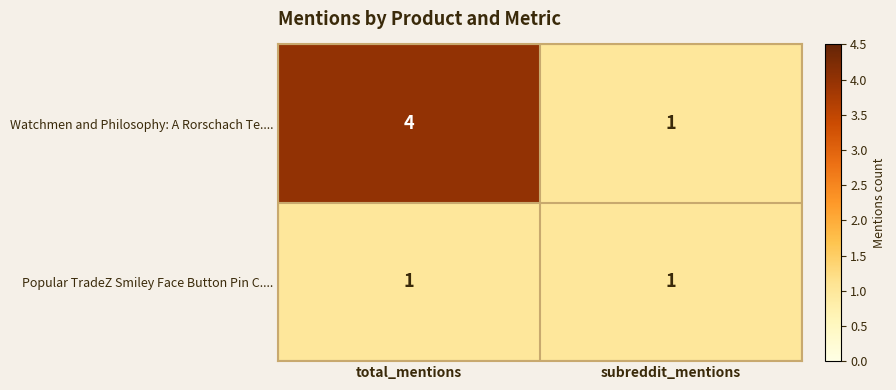

Which series has the largest range (max minus min)?

Watchmen and Philosophy: A Rorschach Te....